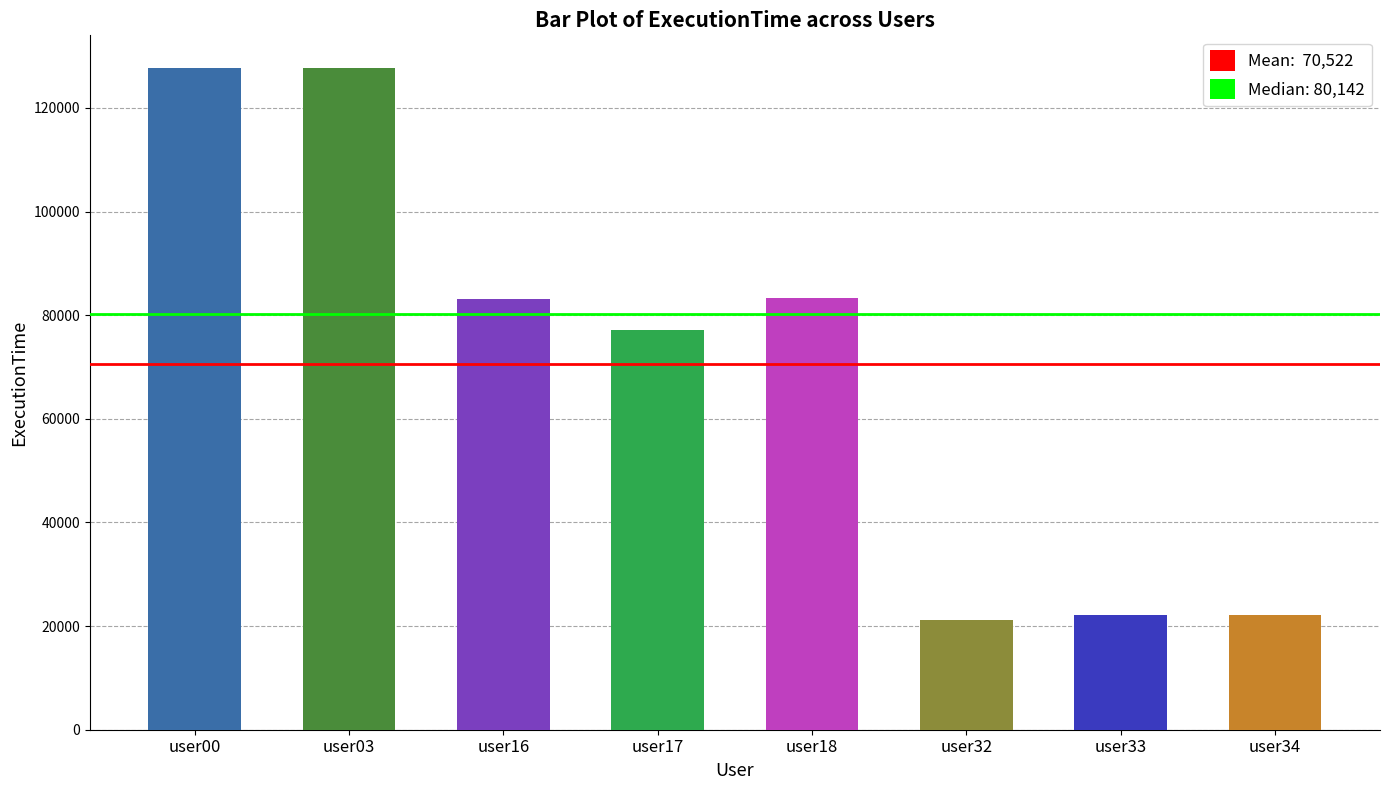

The chart shows a value of 172105 at user00. True or false?

False